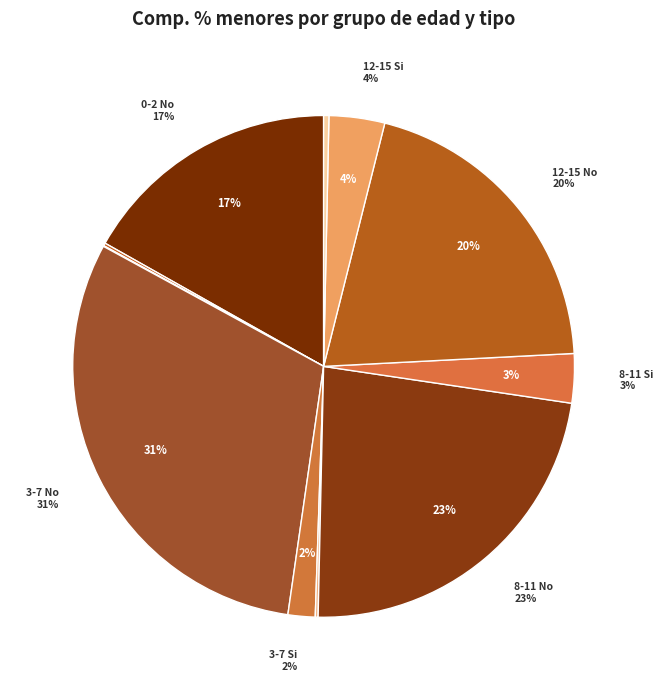

Count the number of slices in the pie.

11